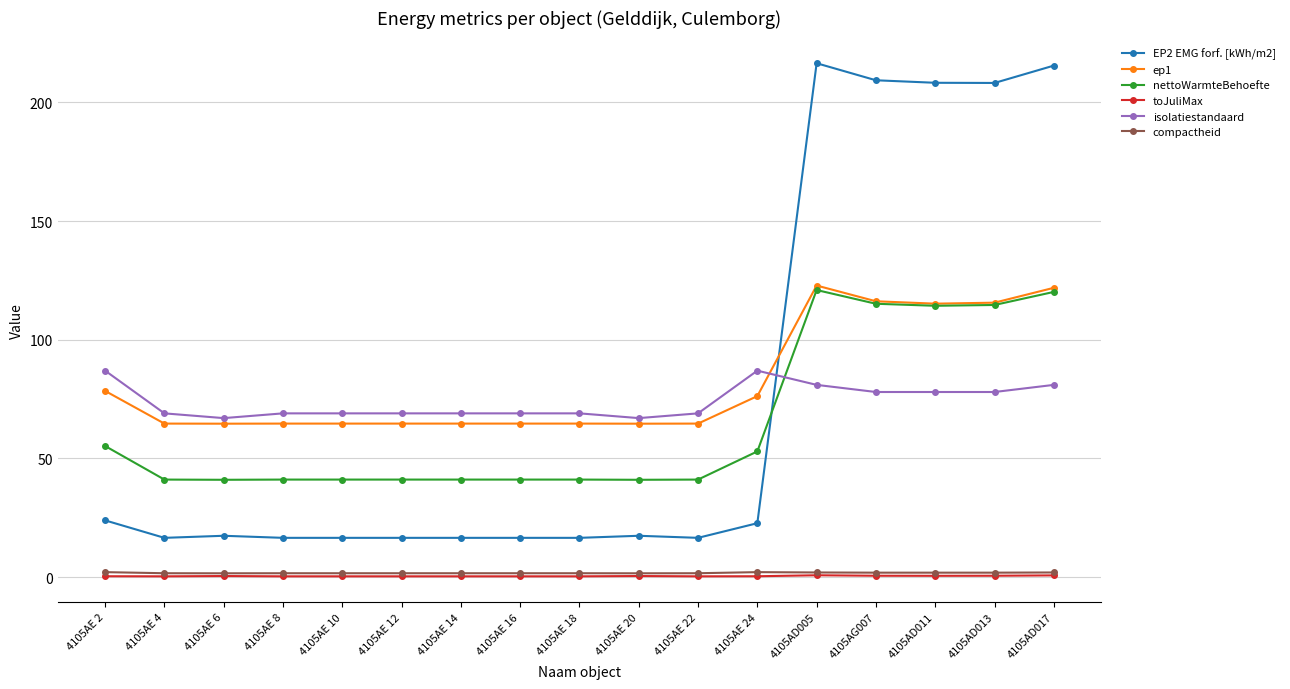

What is the lowest value of the isolatiestandaard series?

67.0